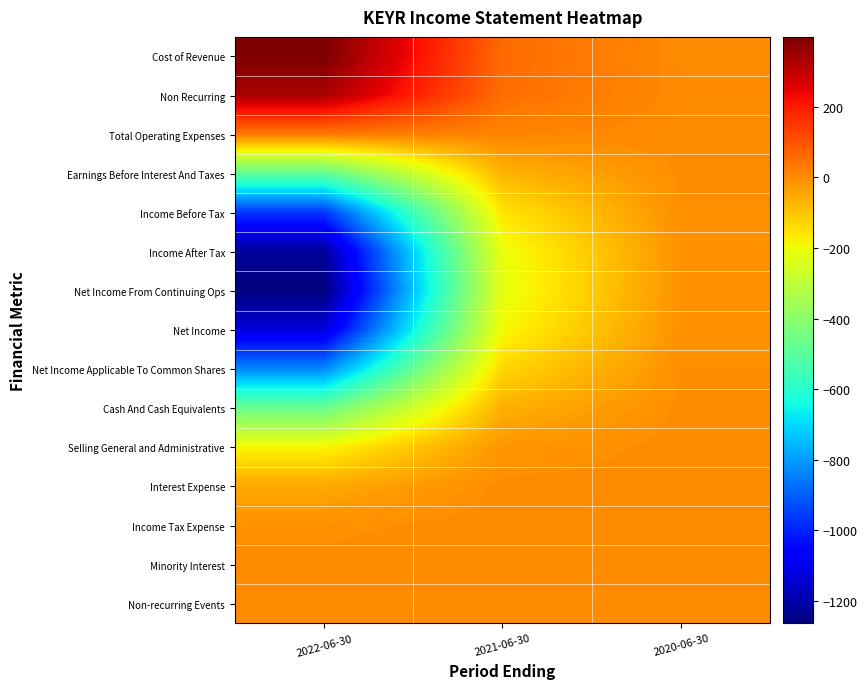

Reading left to right, extract all data points from this chart.

Cost of Revenue: 2022-06-30=397.6	2021-06-30=58.0	2020-06-30=1.6
Non Recurring: 2022-06-30=334.0	2021-06-30=53.5	2020-06-30=2.0
Total Operating Expenses: 2022-06-30=37.7	2021-06-30=13.2	2020-06-30=1.2
Earnings Before Interest And Taxes: 2022-06-30=-481.3	2021-06-30=-69.4	2020-06-30=-1.8
Income Before Tax: 2022-06-30=-964.1	2021-06-30=-155.6	2020-06-30=-5.8
Income After Tax: 2022-06-30=-1222.0	2021-06-30=-207.4	2020-06-30=-8.8
Net Income From Continuing Ops: 2022-06-30=-1263.1	2021-06-30=-218.0	2020-06-30=-9.6
Net Income: 2022-06-30=-1128.2	2021-06-30=-191.1	2020-06-30=-8.1
Net Income Applicable To Common Shares: 2022-06-30=-833.1	2021-06-30=-132.0	2020-06-30=-4.7
Cash And Cash Equivalents: 2022-06-30=-469.0	2021-06-30=-63.9	2020-06-30=-1.2
Selling General and Administrative: 2022-06-30=-186.7	2021-06-30=-17.8	2020-06-30=0.6
Interest Expense: 2022-06-30=-49.4	2021-06-30=-0.9	2020-06-30=0.7
Income Tax Expense: 2022-06-30=-8.2	2021-06-30=1.1	2020-06-30=0.3
Minority Interest: 2022-06-30=-0.7	2021-06-30=0.4	2020-06-30=0.1
Non-recurring Events: 2022-06-30=-0.0	2021-06-30=0.1	2020-06-30=0.0